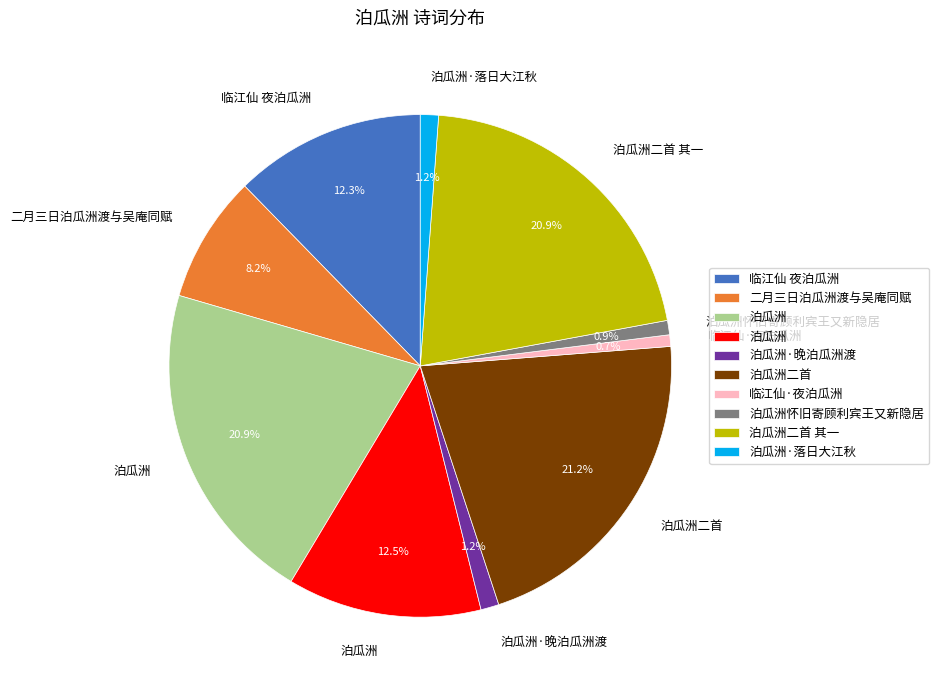

Is there a majority slice in this chart?

No